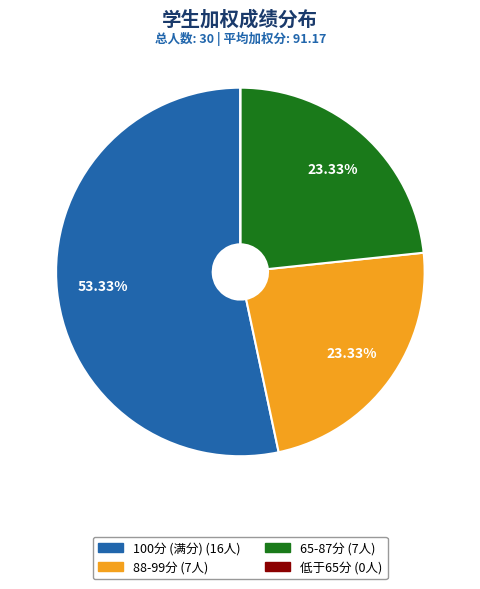

To the nearest percent, what is the difference between the largest and smallest slice percentages?

53%